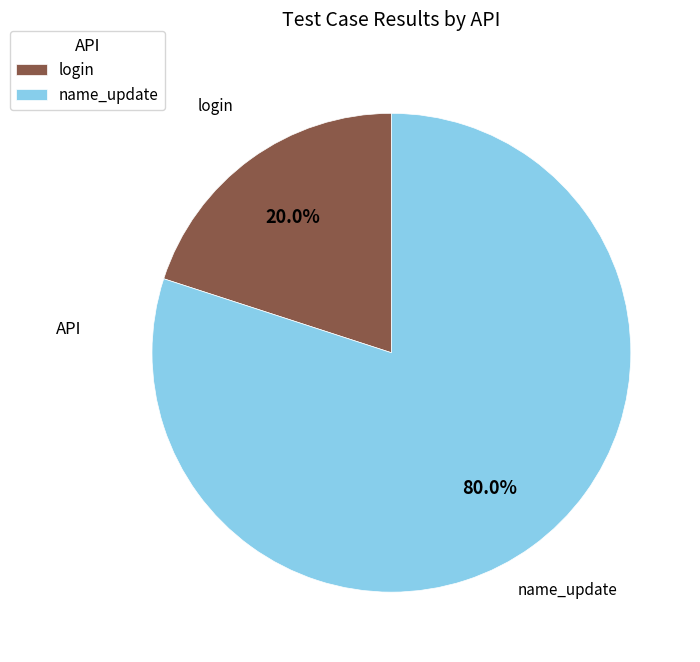

Rank the categories by value from lowest to highest.

login, name_update